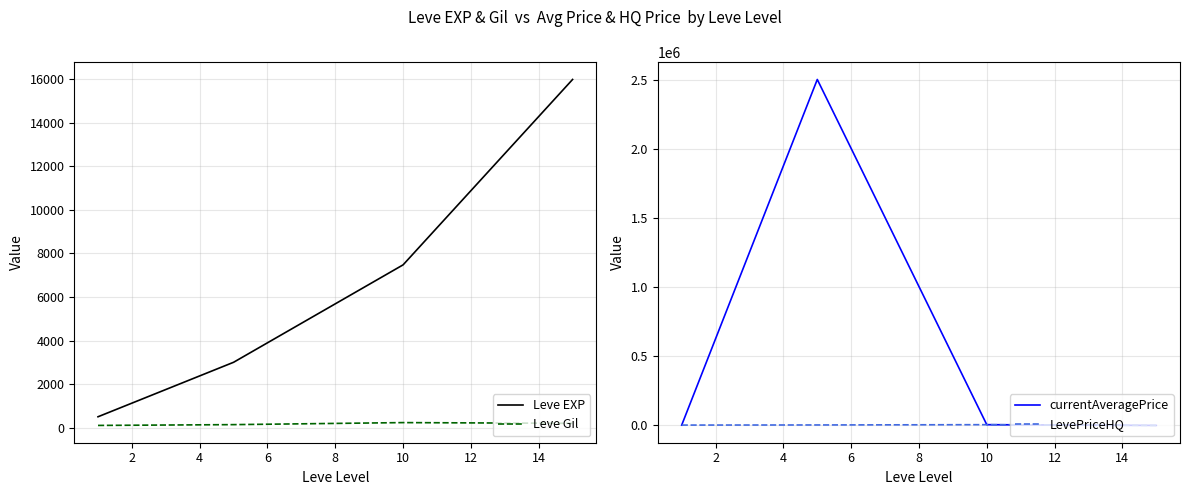

True or false: Leve Gil and Leve EXP intersect in this chart.

False